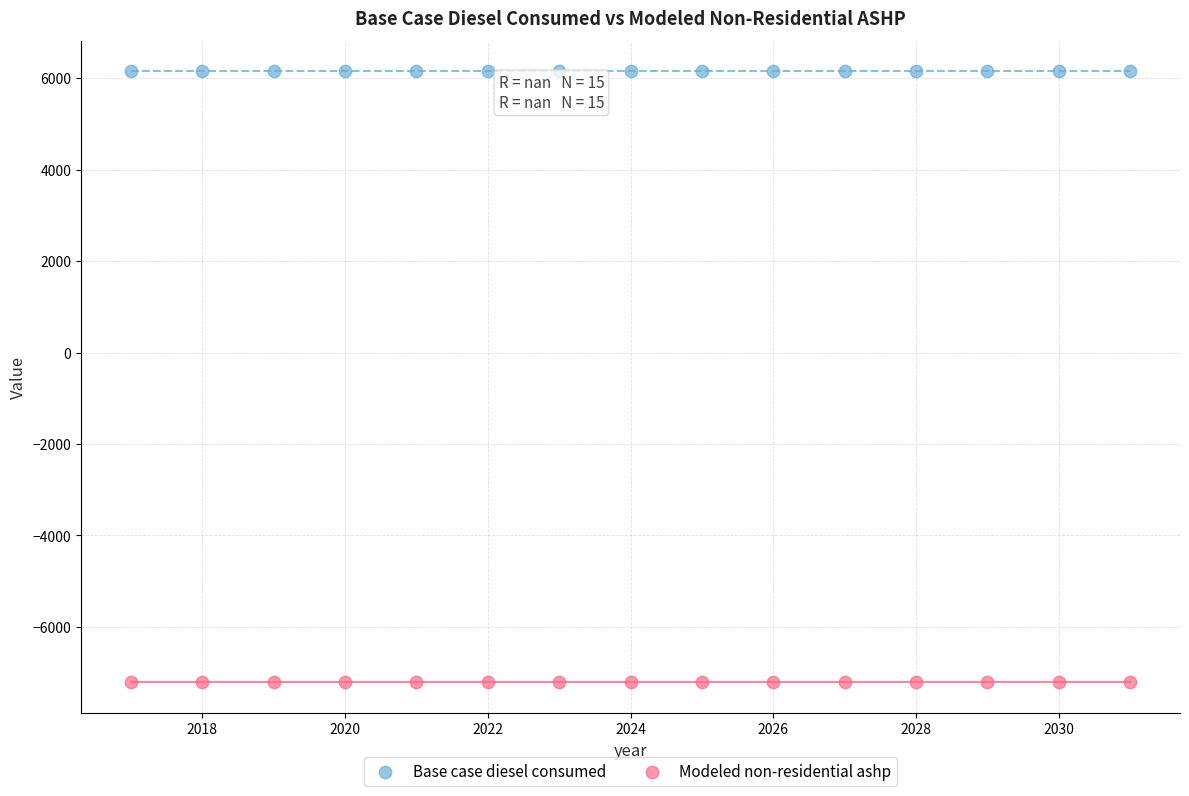

Which series reaches the minimum Y coordinate?

Modeled non-residential ashp